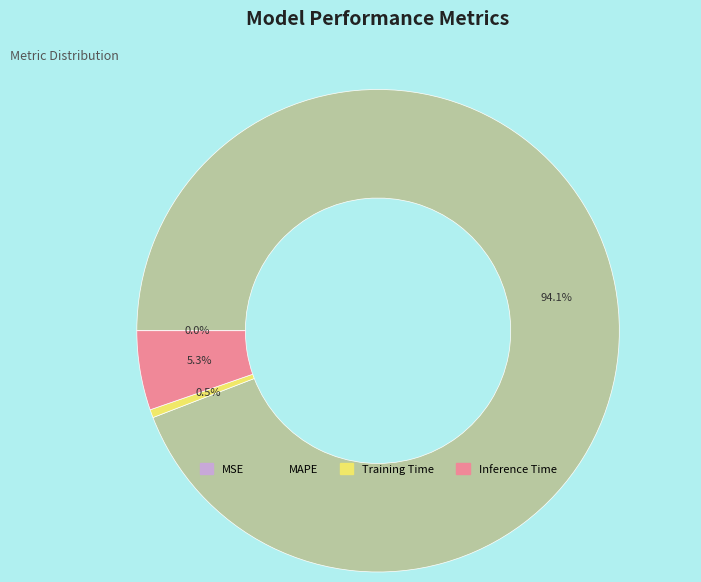

To the nearest percent, what percentage of the pie is Inference Time?

5%